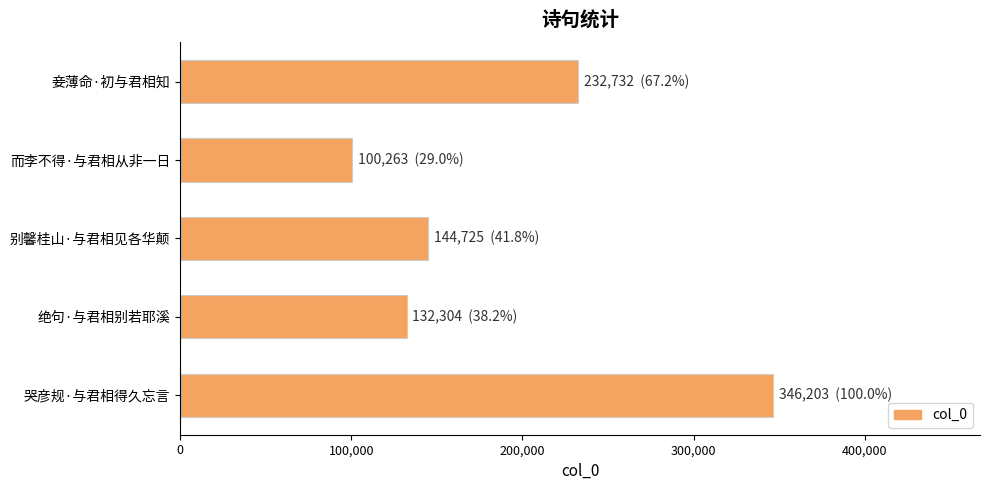

How many categories are shown in the chart?

5